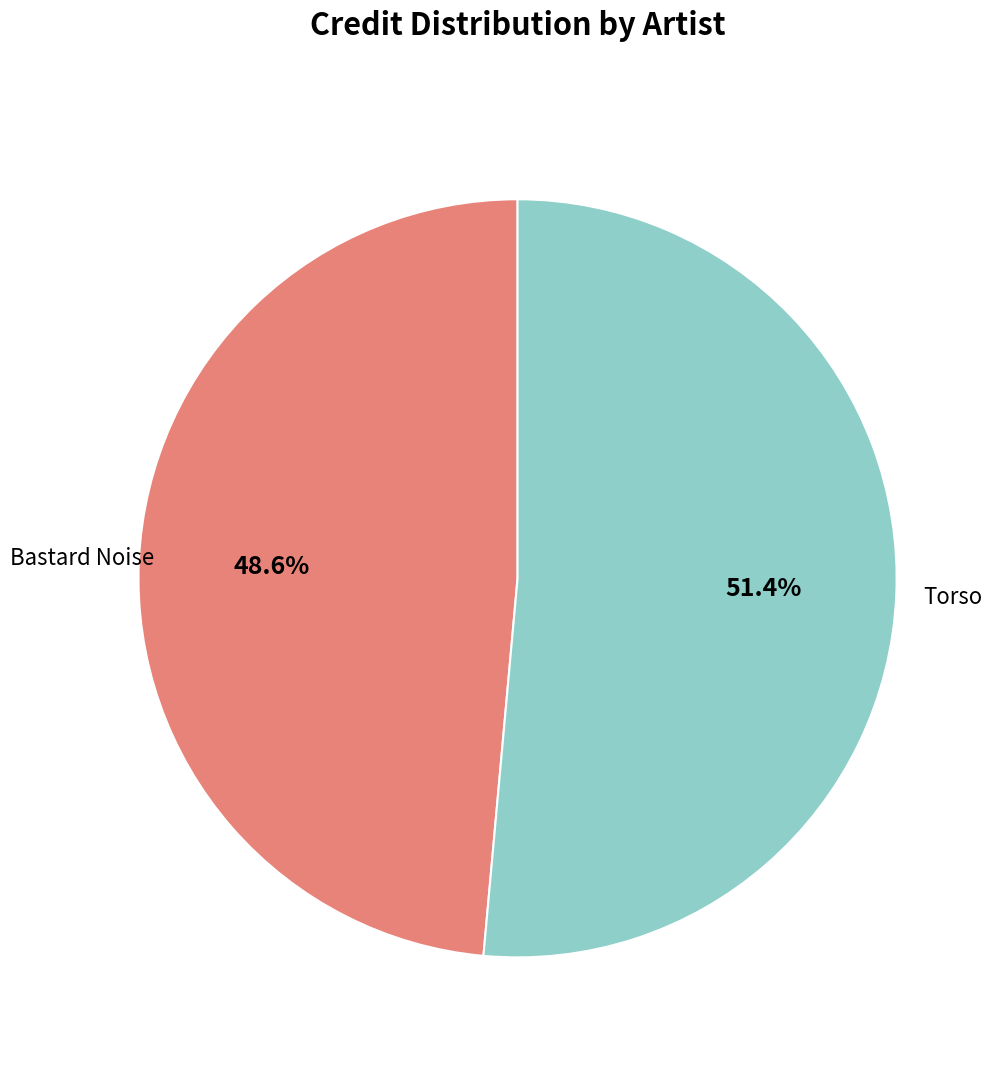

Which category has the biggest portion of the pie?

Torso